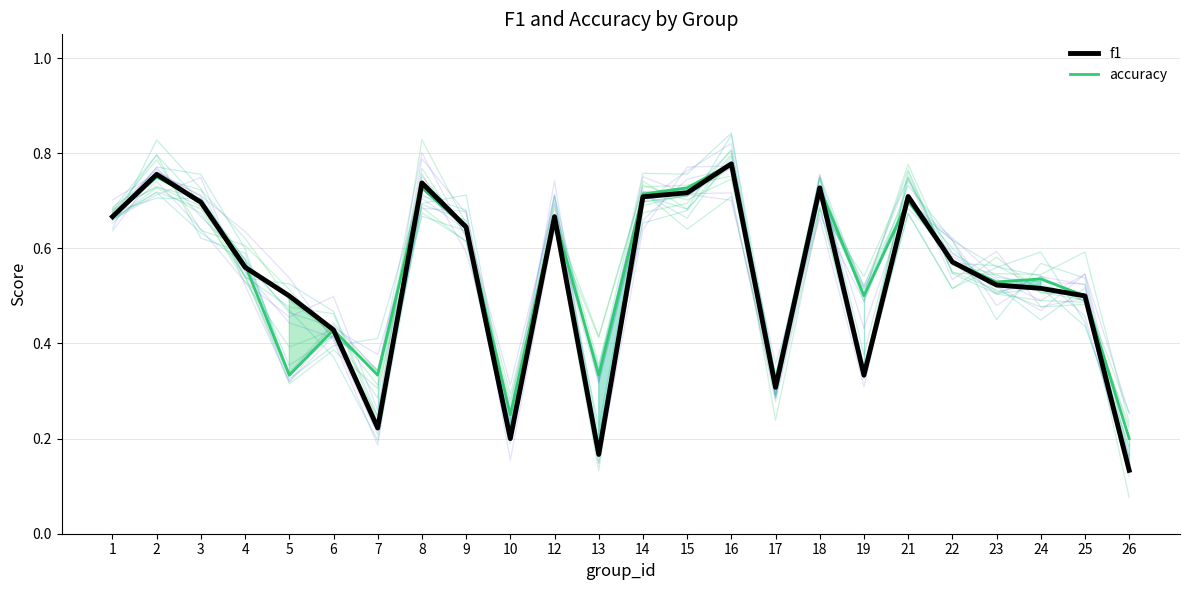

How many interior local valleys does the f1 series have?

5